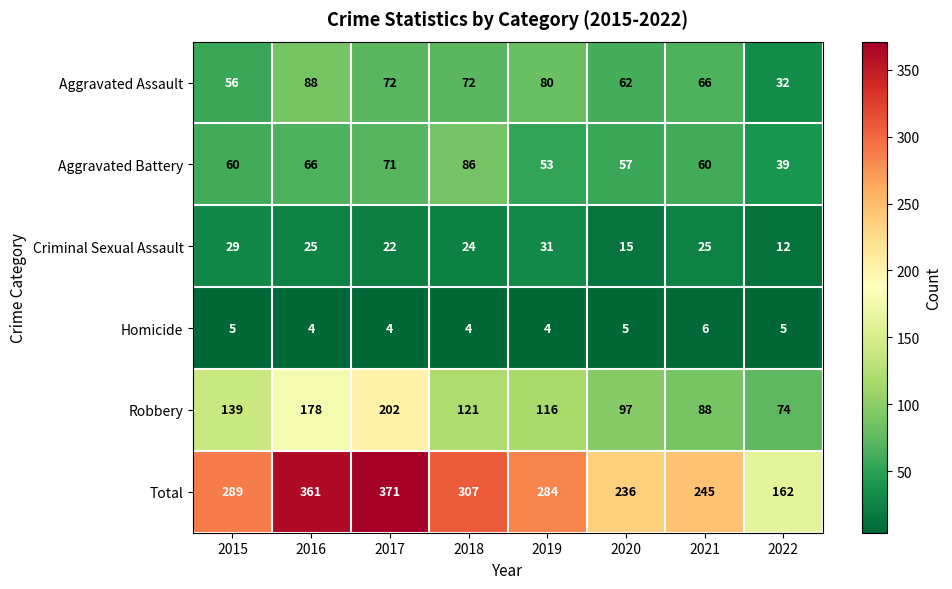

At 2021, list the series in order from smallest to largest.

Homicide, Criminal Sexual Assault, Aggravated Battery, Aggravated Assault, Robbery, Total